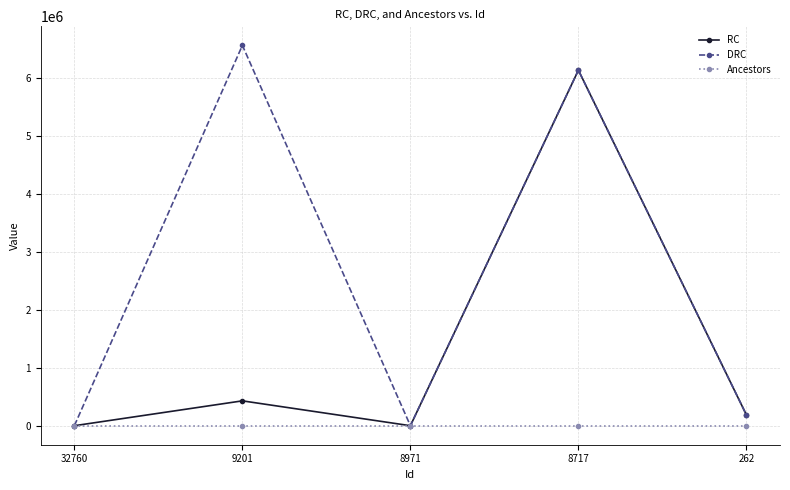

What is the difference between the maximum and minimum values in the RC series?

6126598